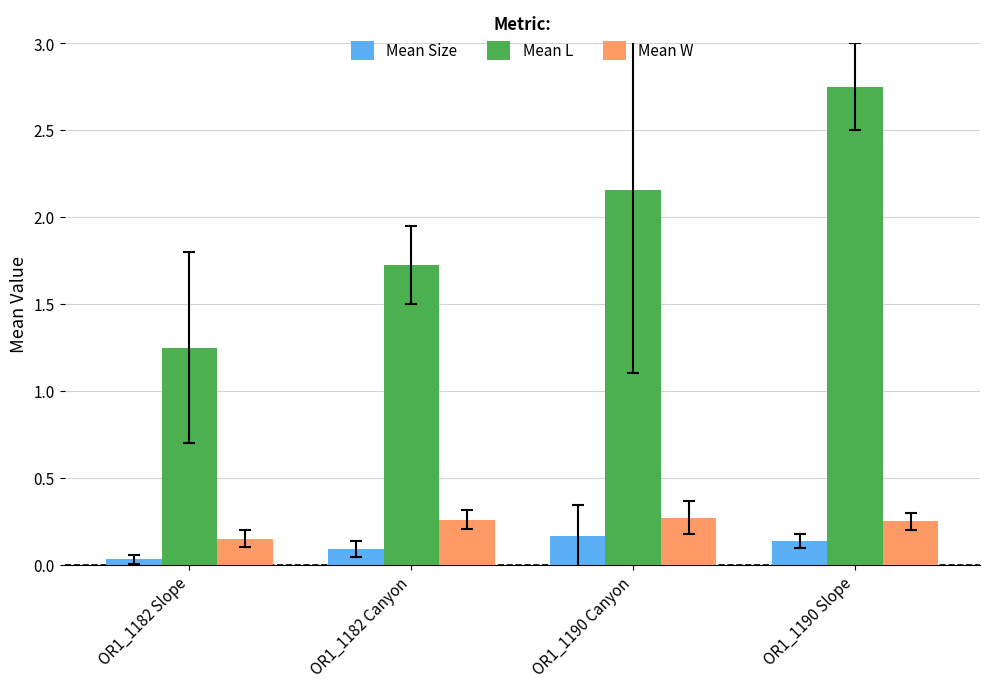

How many Mean Size values are between 0 and 1?

4